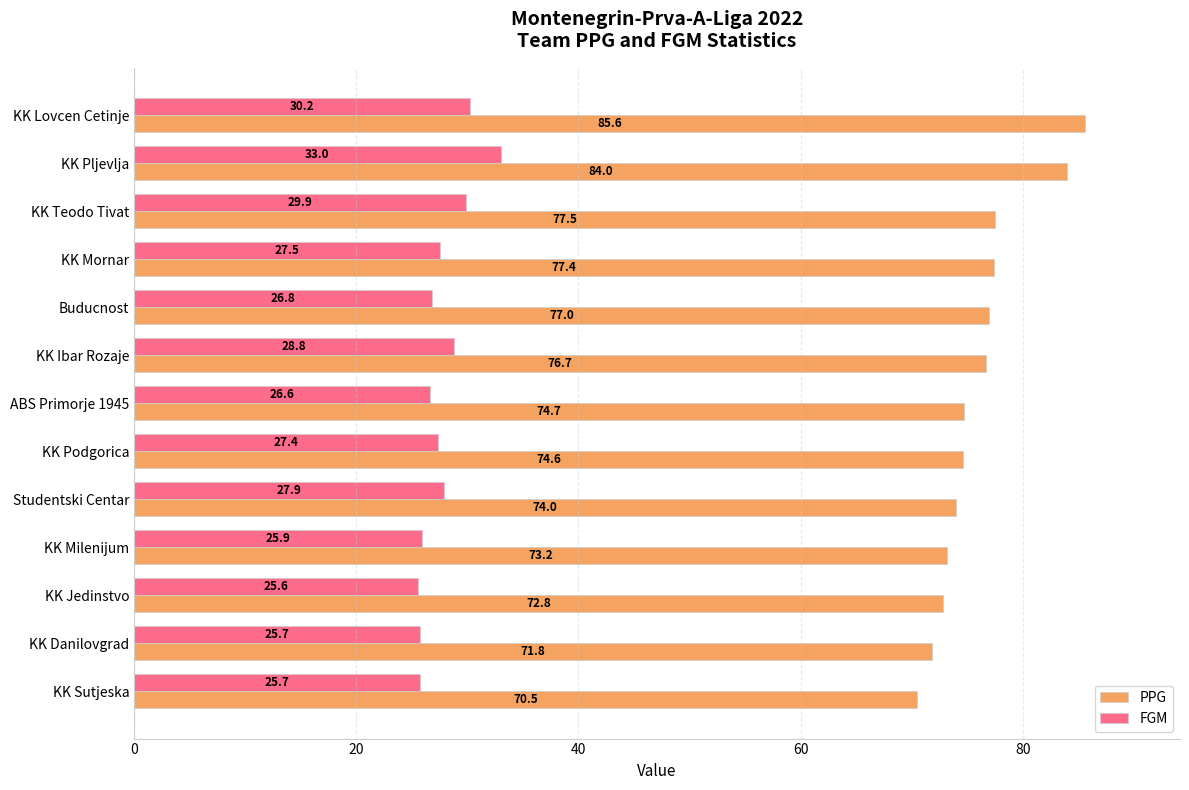

What is the difference between the maximum and minimum values in the PPG series?

15.1